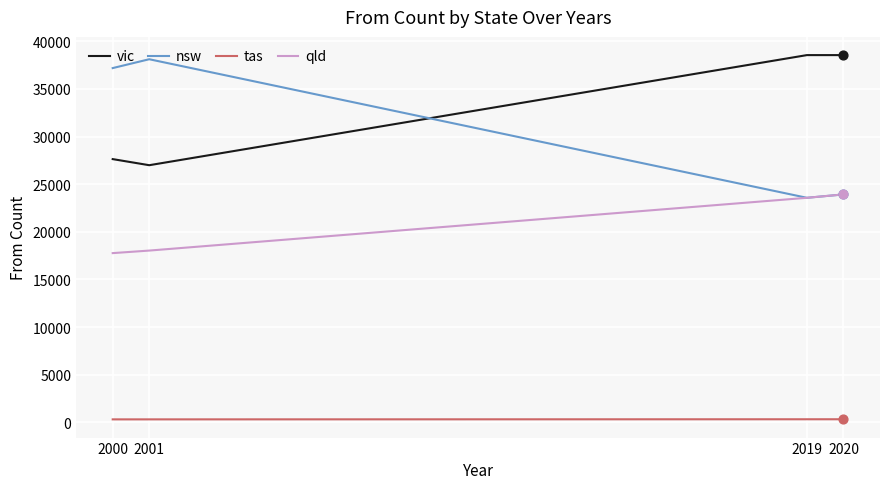

Is the value of nsw at 2001 greater than the value of qld at 2000?

Yes